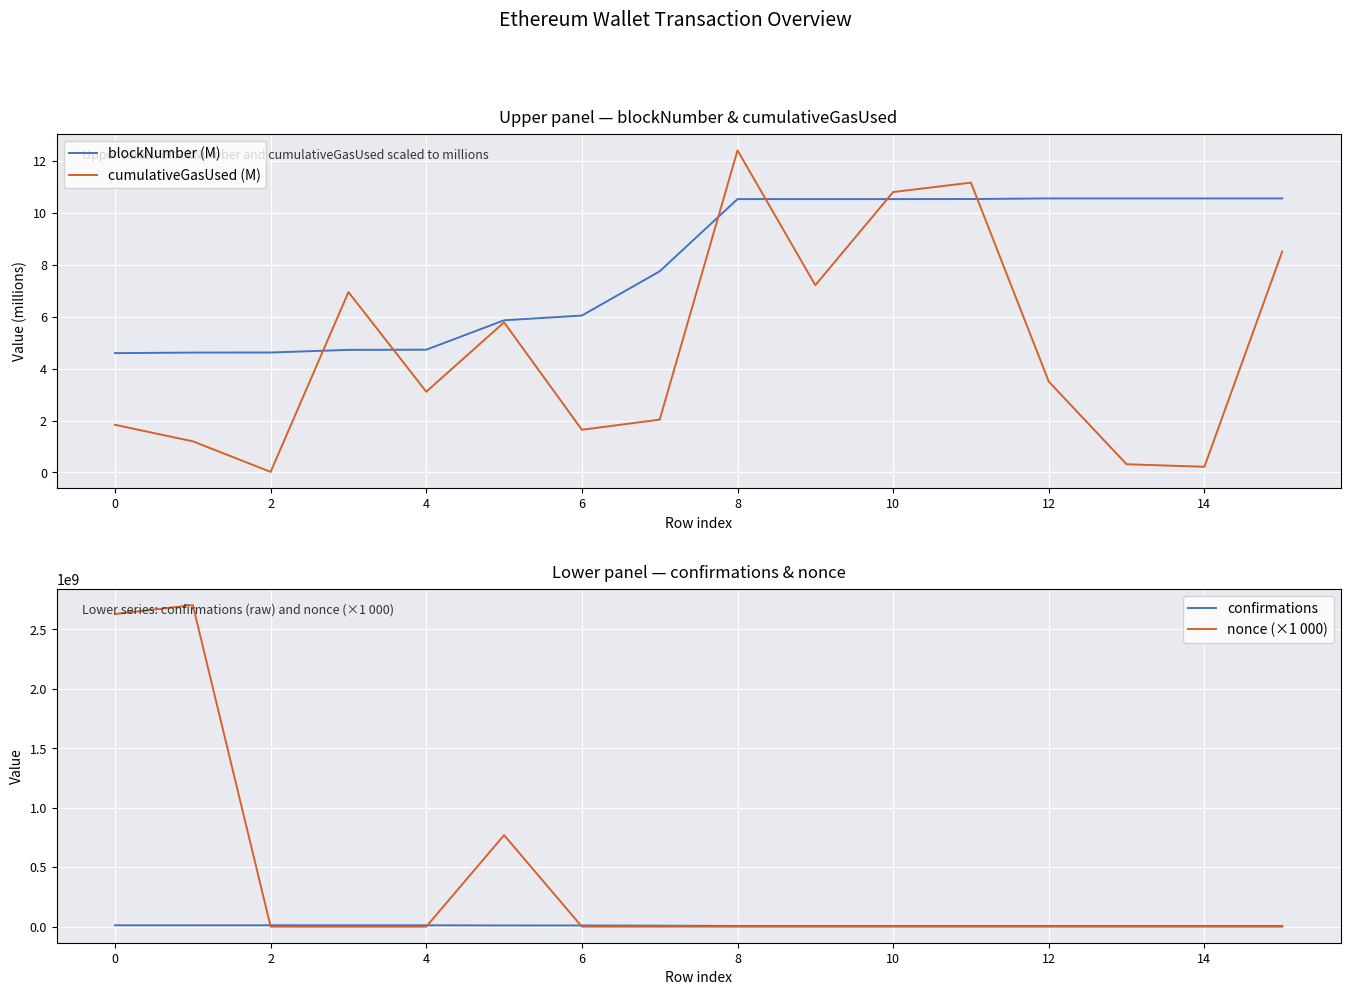

What is the highest value of the cumulativeGasUsed (M) series?

12.4